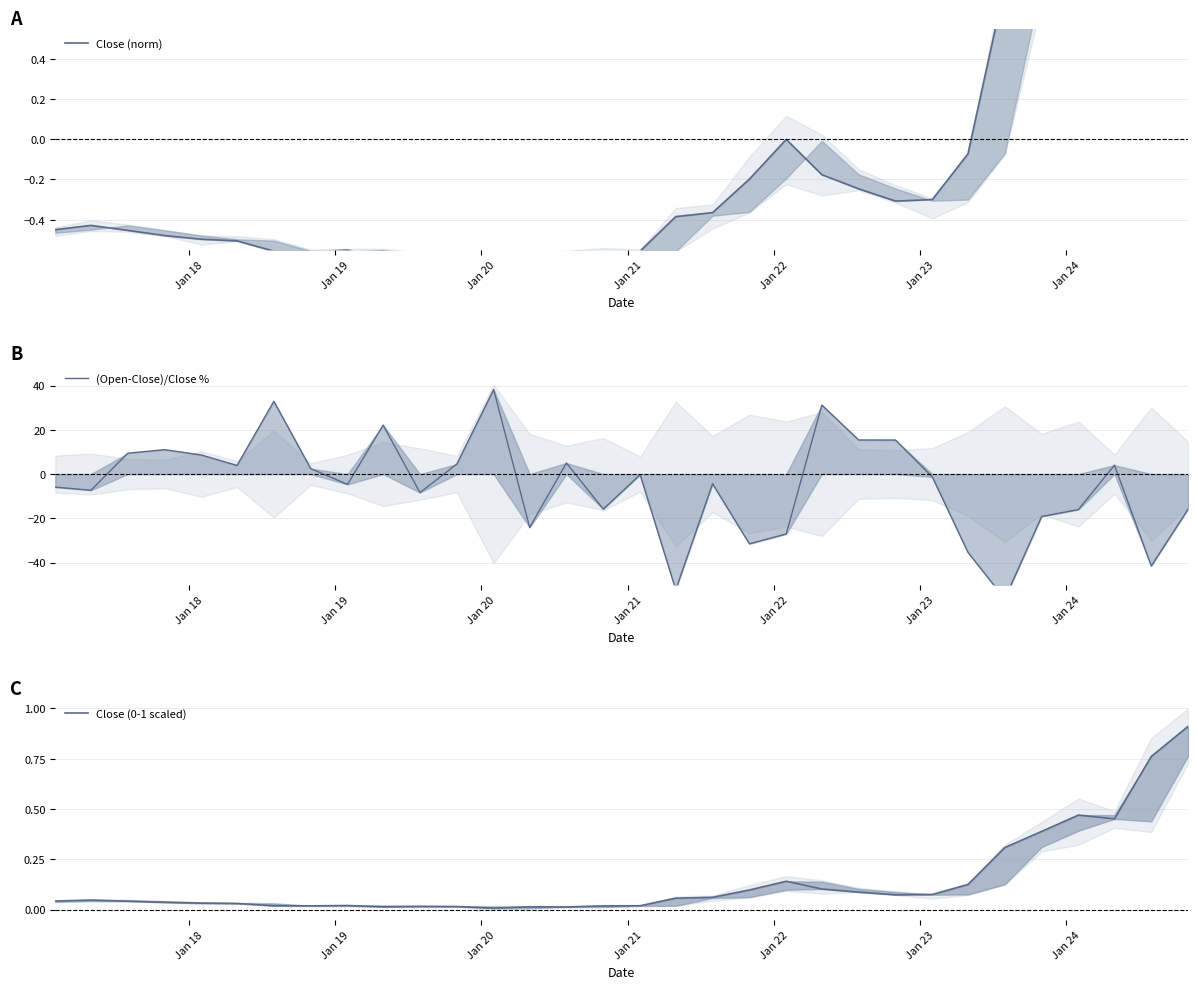

What is the difference between the second highest and second lowest values in the Close (norm) series?

3.4